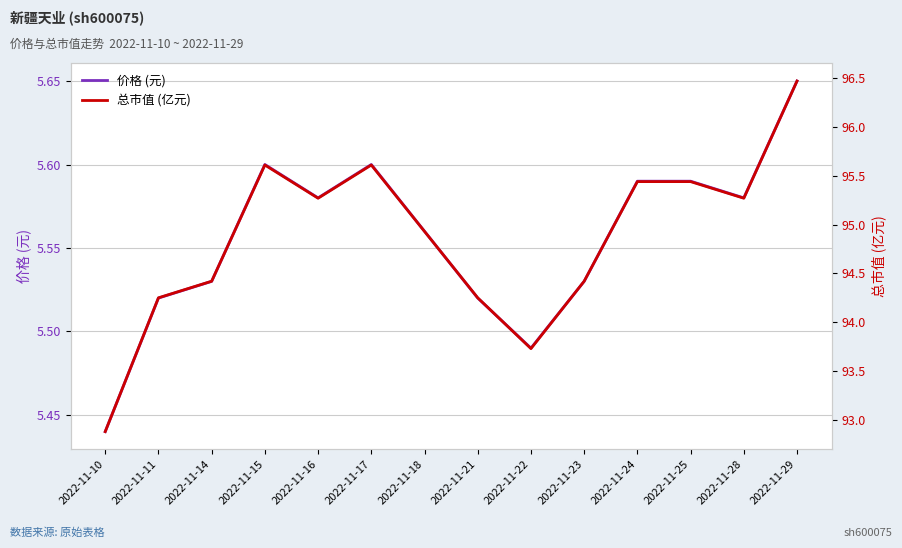

True or false: 价格 (元) and 总市值 (亿元) cross at least once.

False